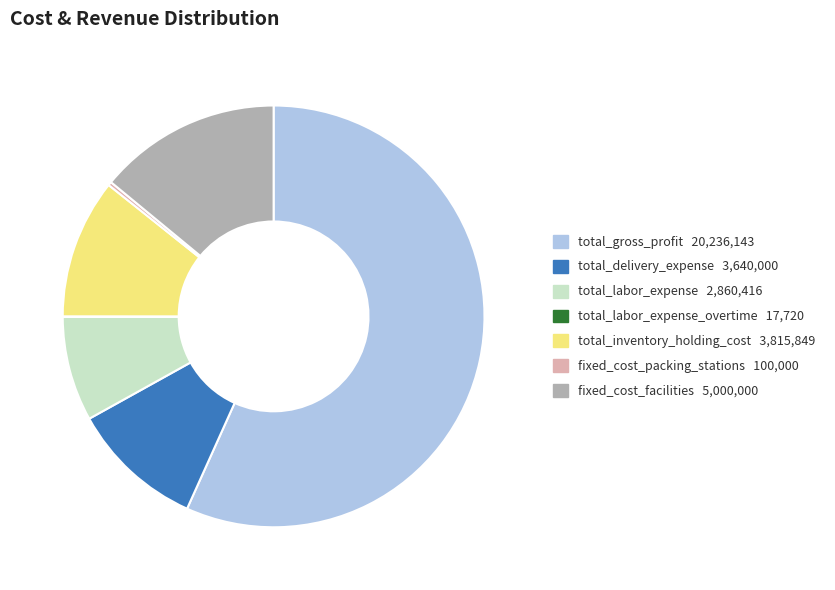

Is there a majority slice in this chart?

Yes